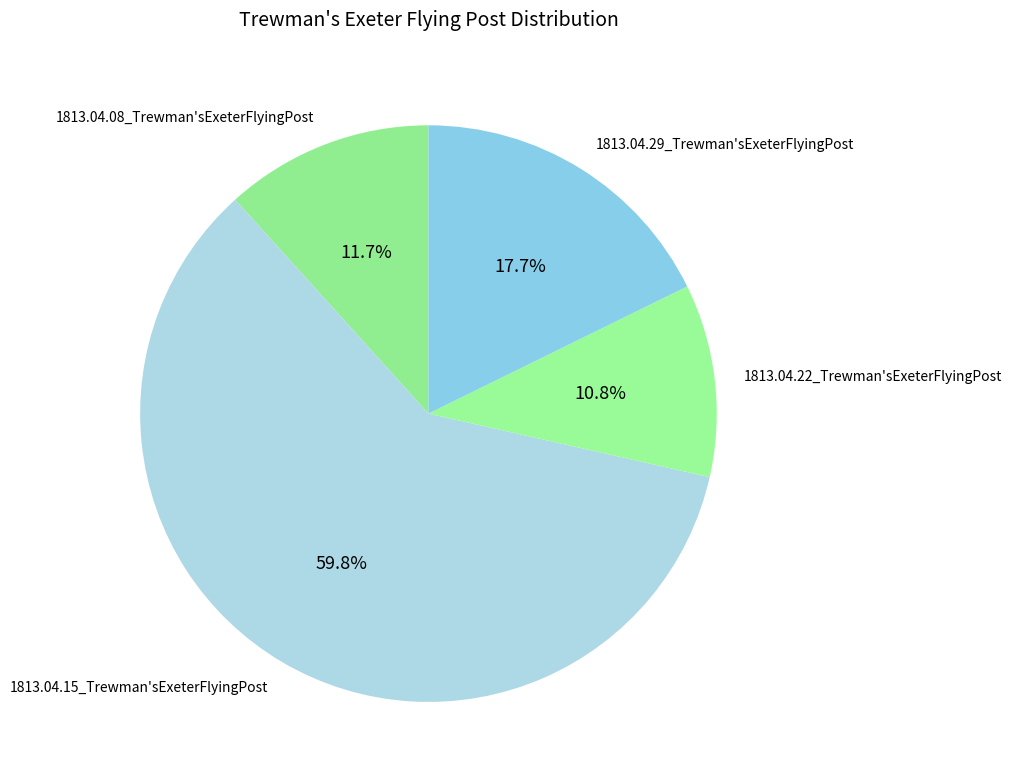

What is the smallest slice in the pie chart?

1813.04.22_Trewman'sExeterFlyingPost